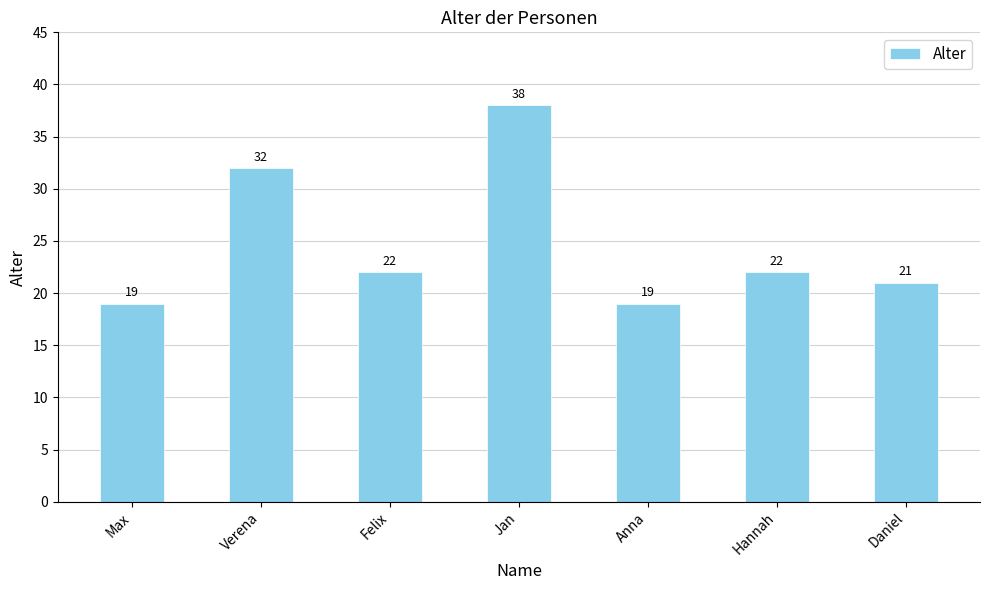

What is the difference between the maximum and second lowest values?

19